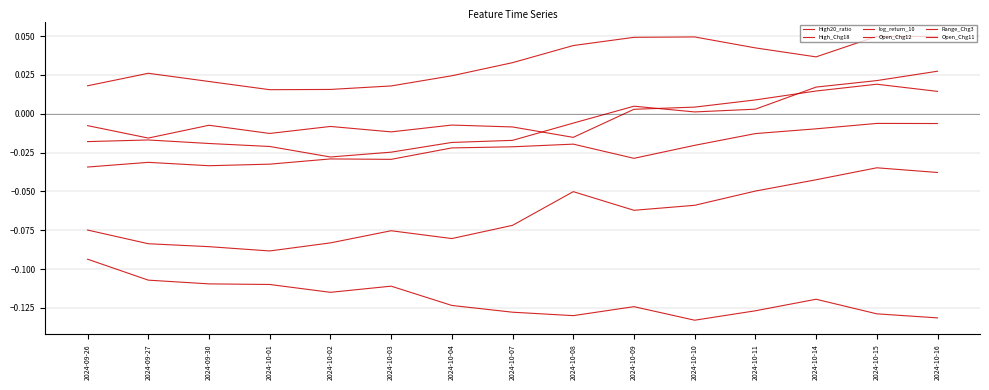

How many lines are shown in the chart?

6